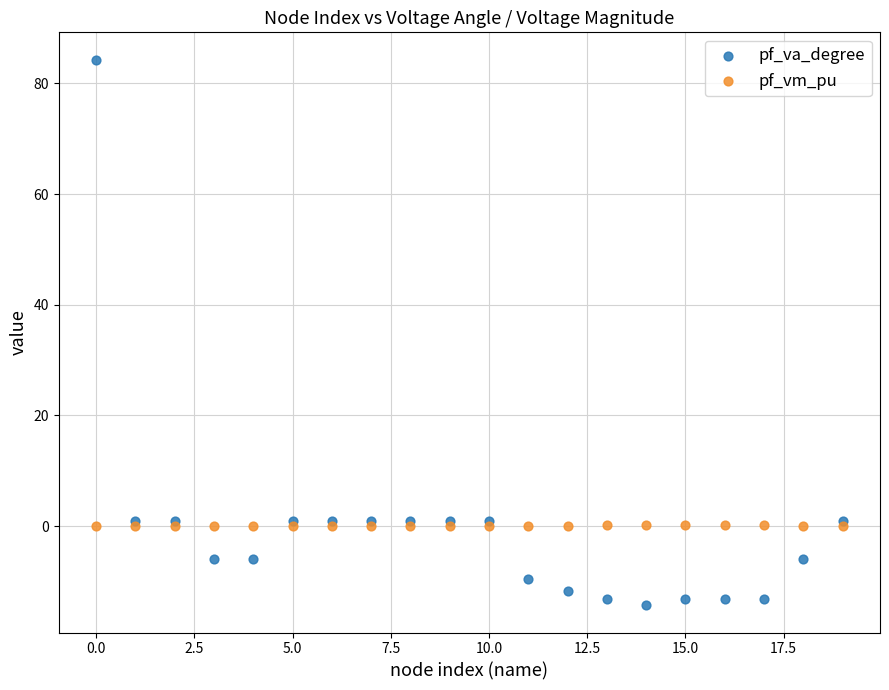

Which series contains the lowest Y value?

pf_va_degree